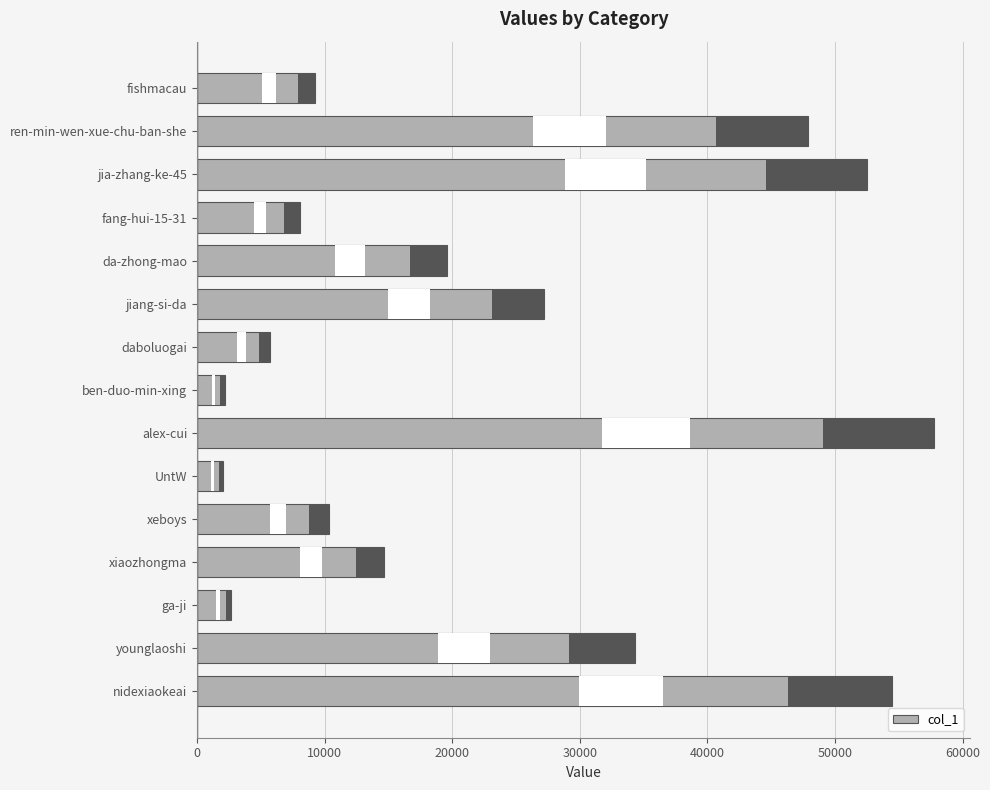

How many data points are above 14629?

7